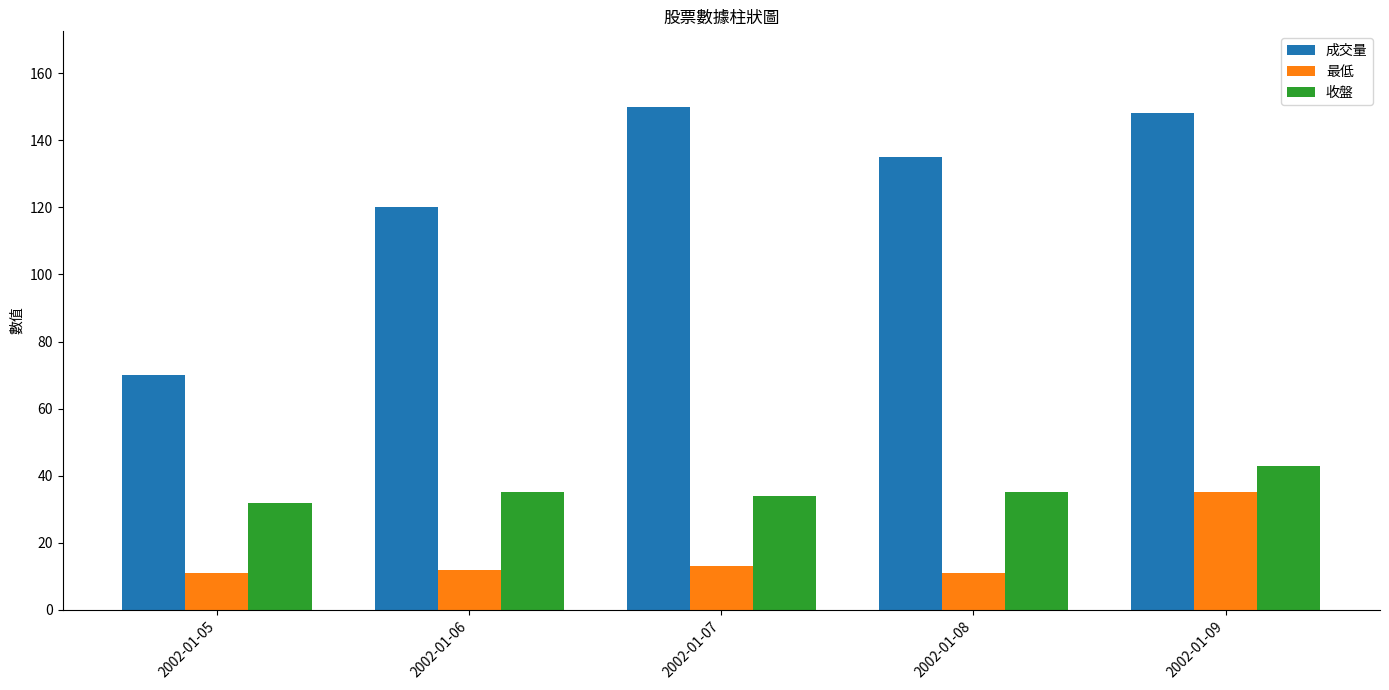

What is the smallest value displayed?

11